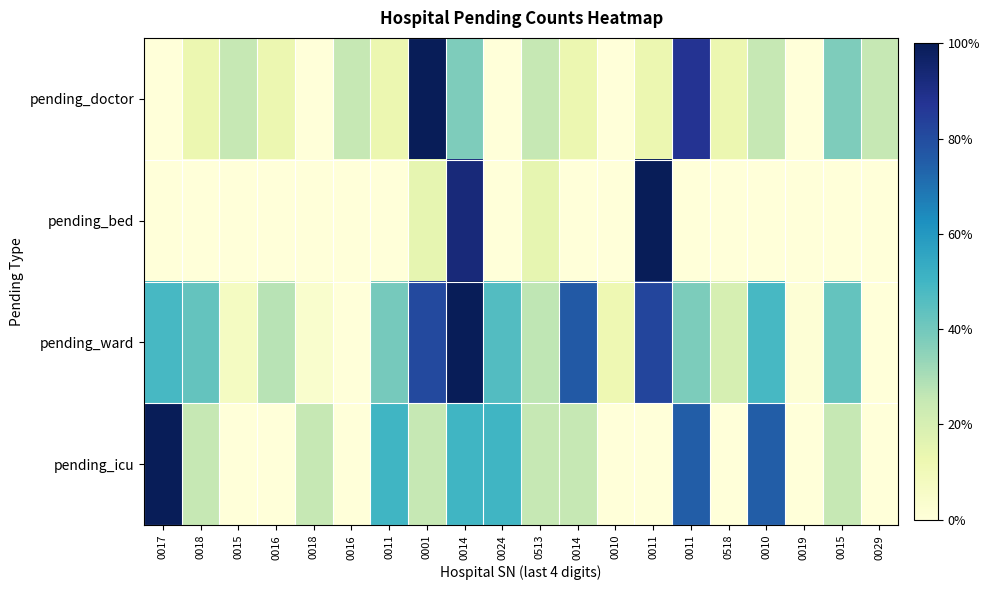

Which series has the largest range (max minus min)?

pending_doctor